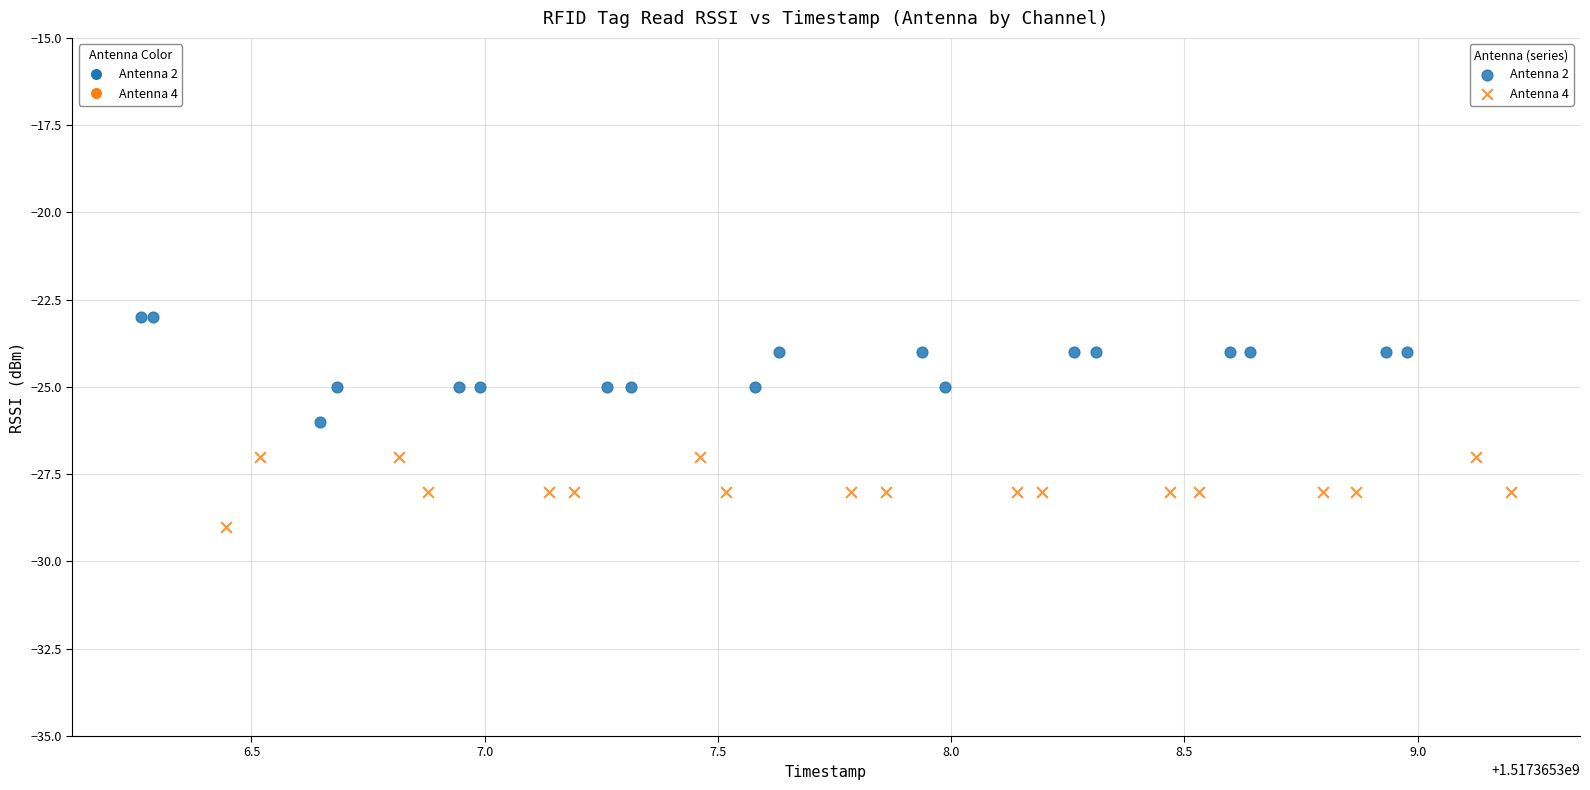

What are all the series names shown in the legend?

Antenna 2, Antenna 4